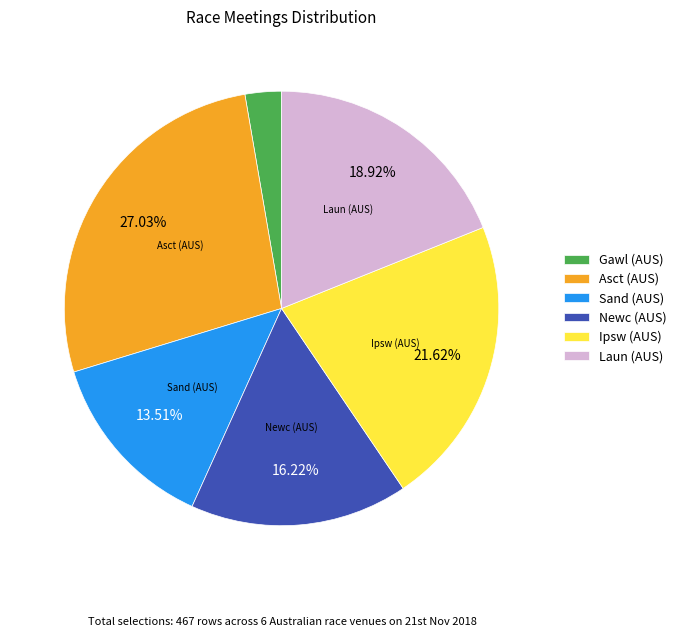

Is there a majority slice in this chart?

No